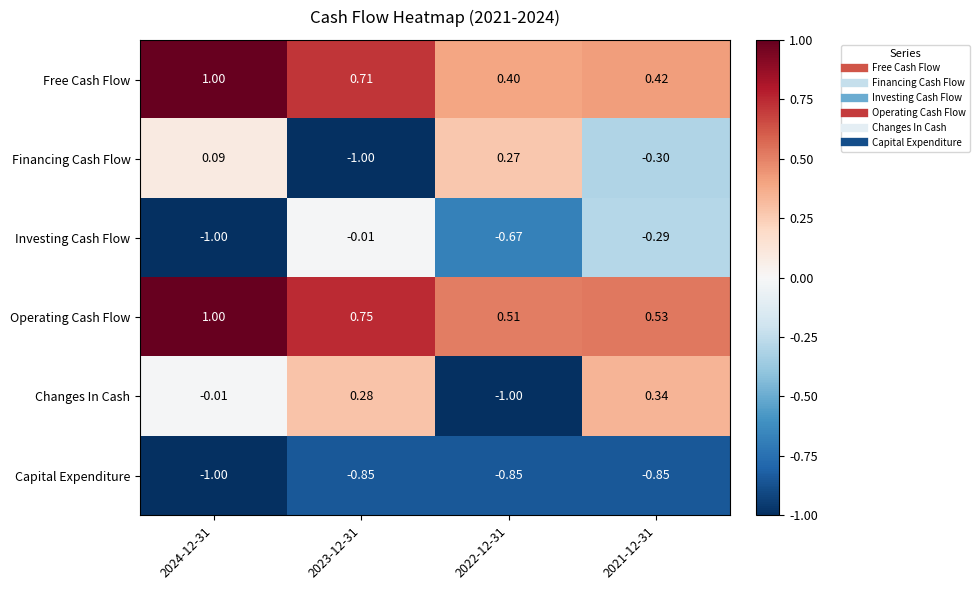

Rank the series at 2023-12-31 from lowest to highest value.

Financing Cash Flow, Capital Expenditure, Investing Cash Flow, Changes In Cash, Free Cash Flow, Operating Cash Flow